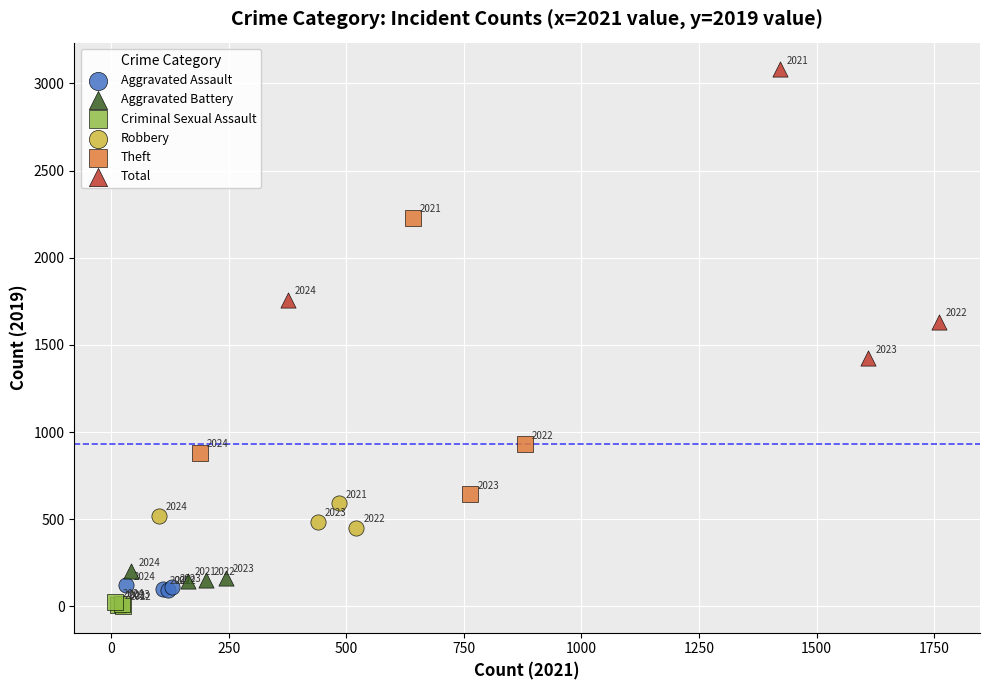

What are all the series names shown in the legend?

Aggravated Assault, Aggravated Battery, Criminal Sexual Assault, Robbery, Theft, Total